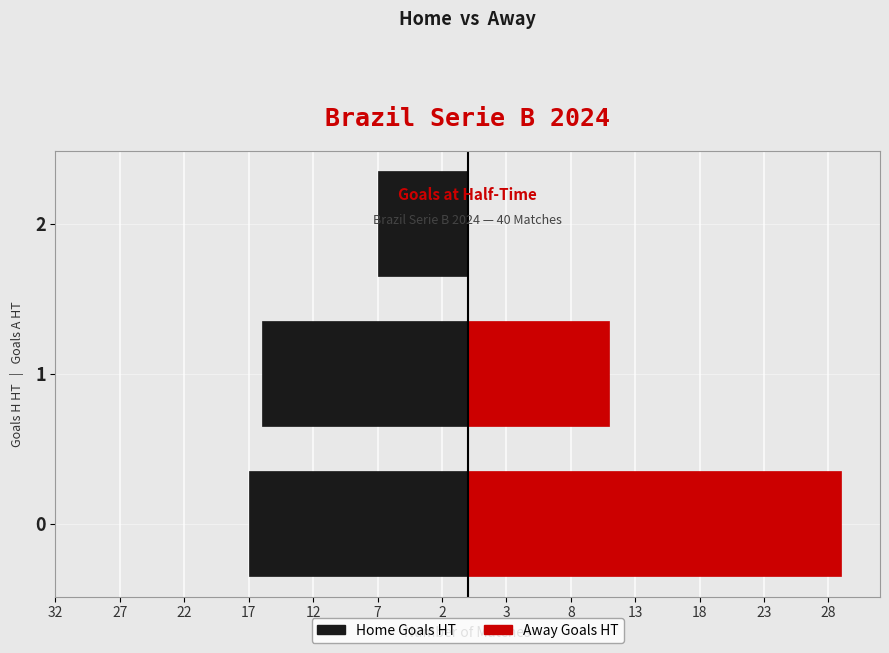

Which series has the largest range (max minus min)?

Away Goals HT